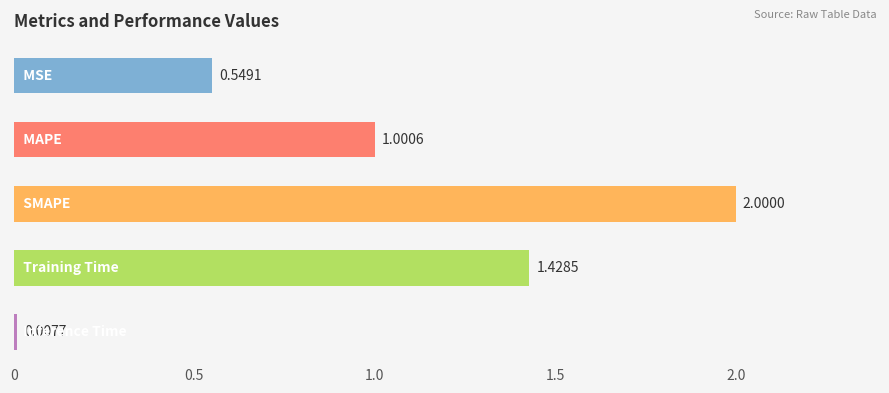

What is the average value?

1.0